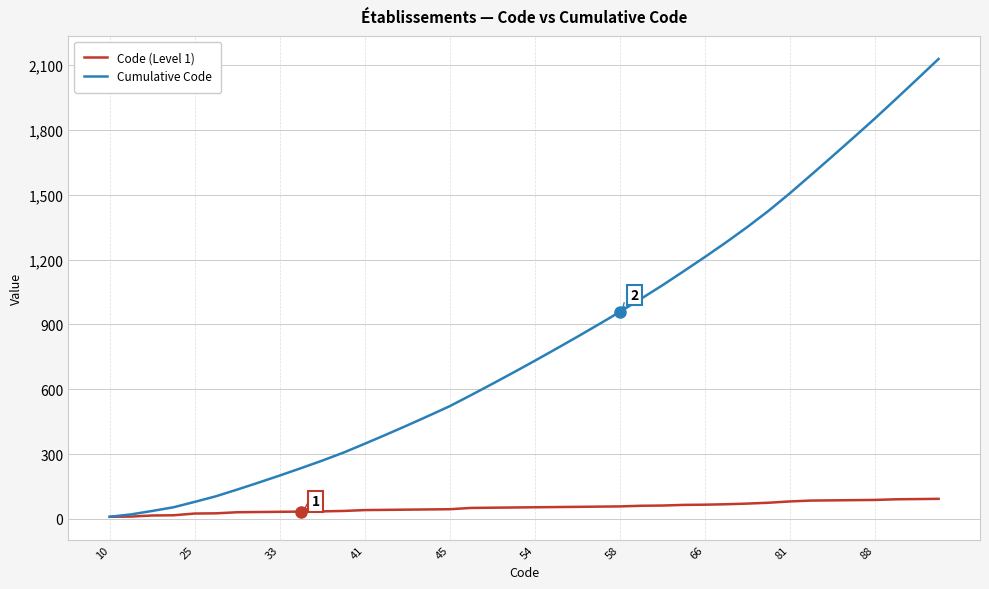

Which series has the largest total across all categories?

Cumulative Code